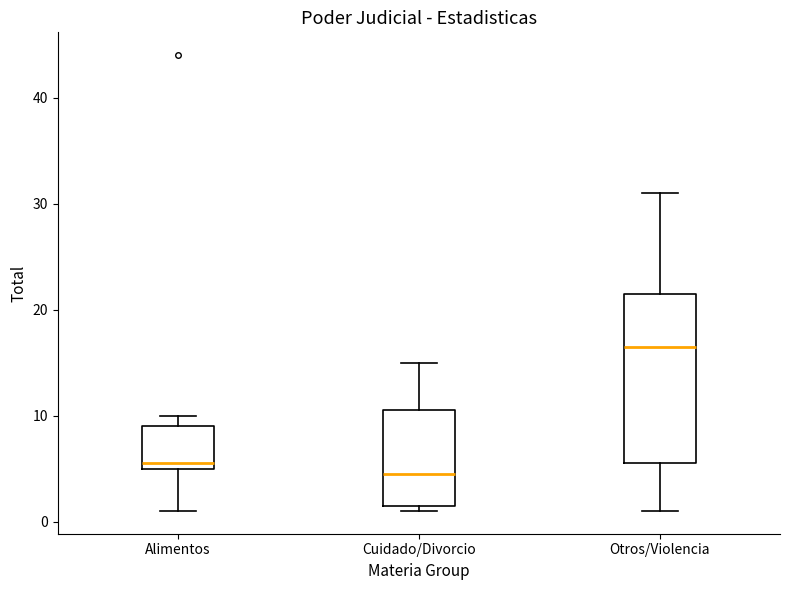

Where is the upper edge of the box for Otros/Violencia on the y-axis? The values are not printed on the chart, so give them approximately, as read against the axis.

22